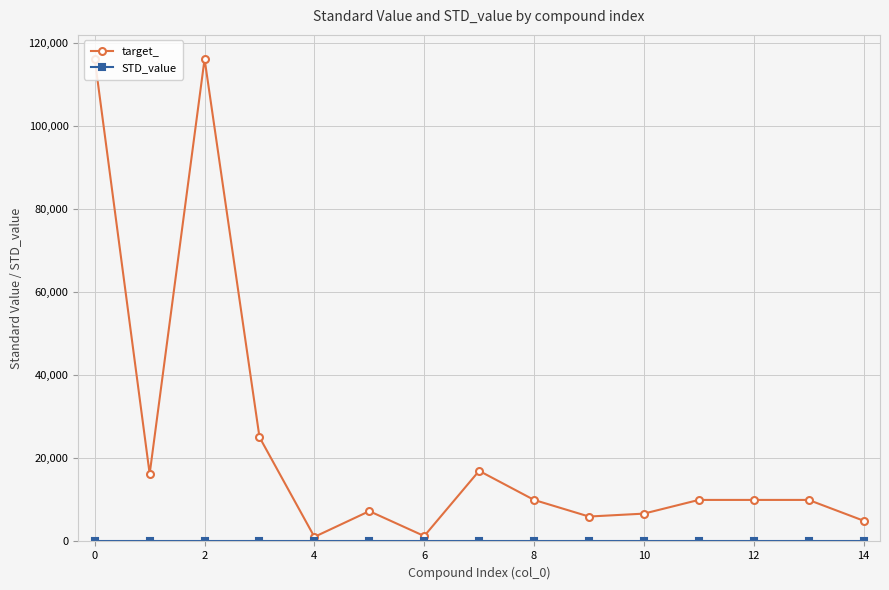

Which series has the largest total across all categories?

target_